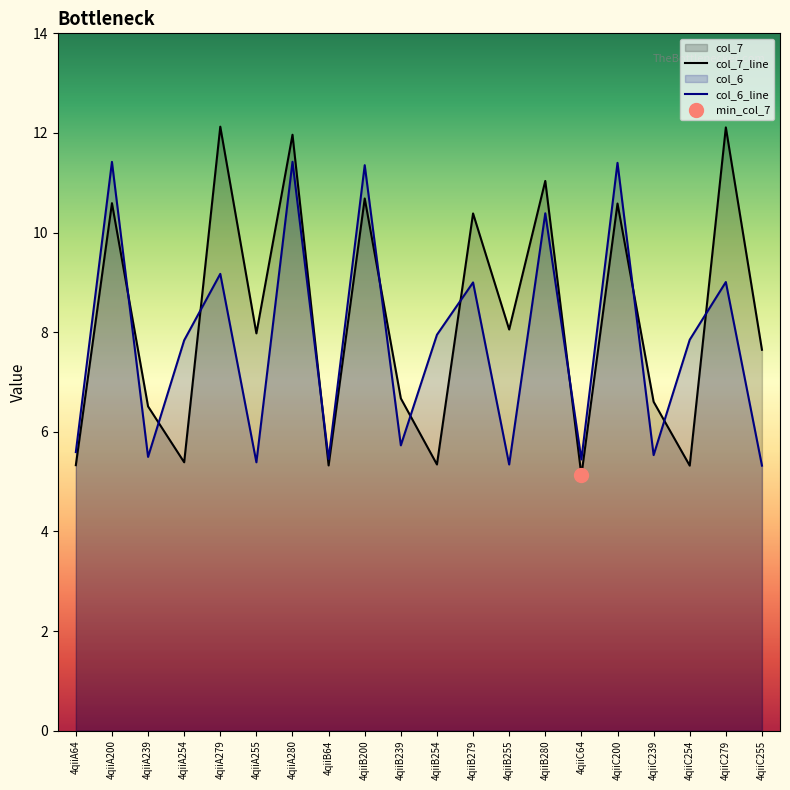

Is it true that col_6_line equals 3.9 at 4qiiC254?

False